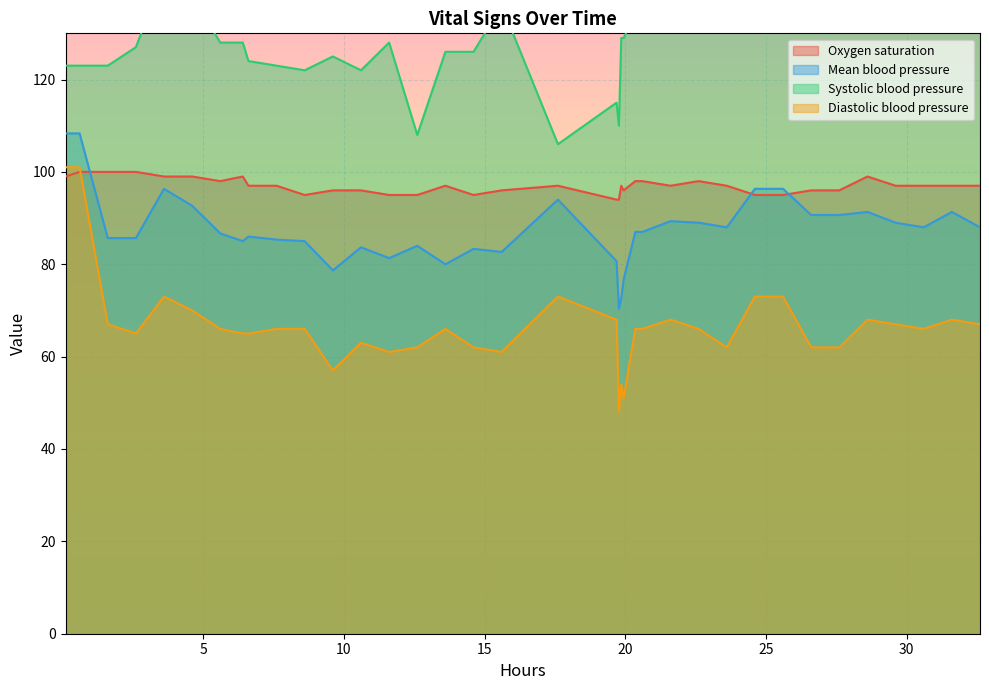

True or false: Diastolic blood pressure and Mean blood pressure intersect in this chart.

False